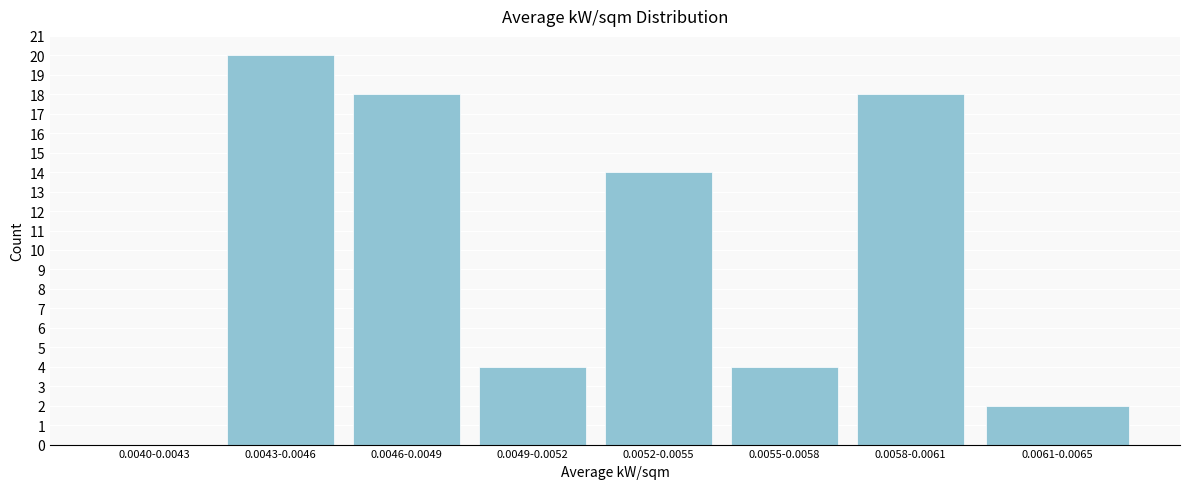

Reading right to left, extract all data points from this chart.

0.0061-0.0065=2	0.0058-0.0061=18	0.0055-0.0058=4	0.0052-0.0055=14	0.0049-0.0052=4	0.0046-0.0049=18	0.0043-0.0046=20	0.0040-0.0043=0